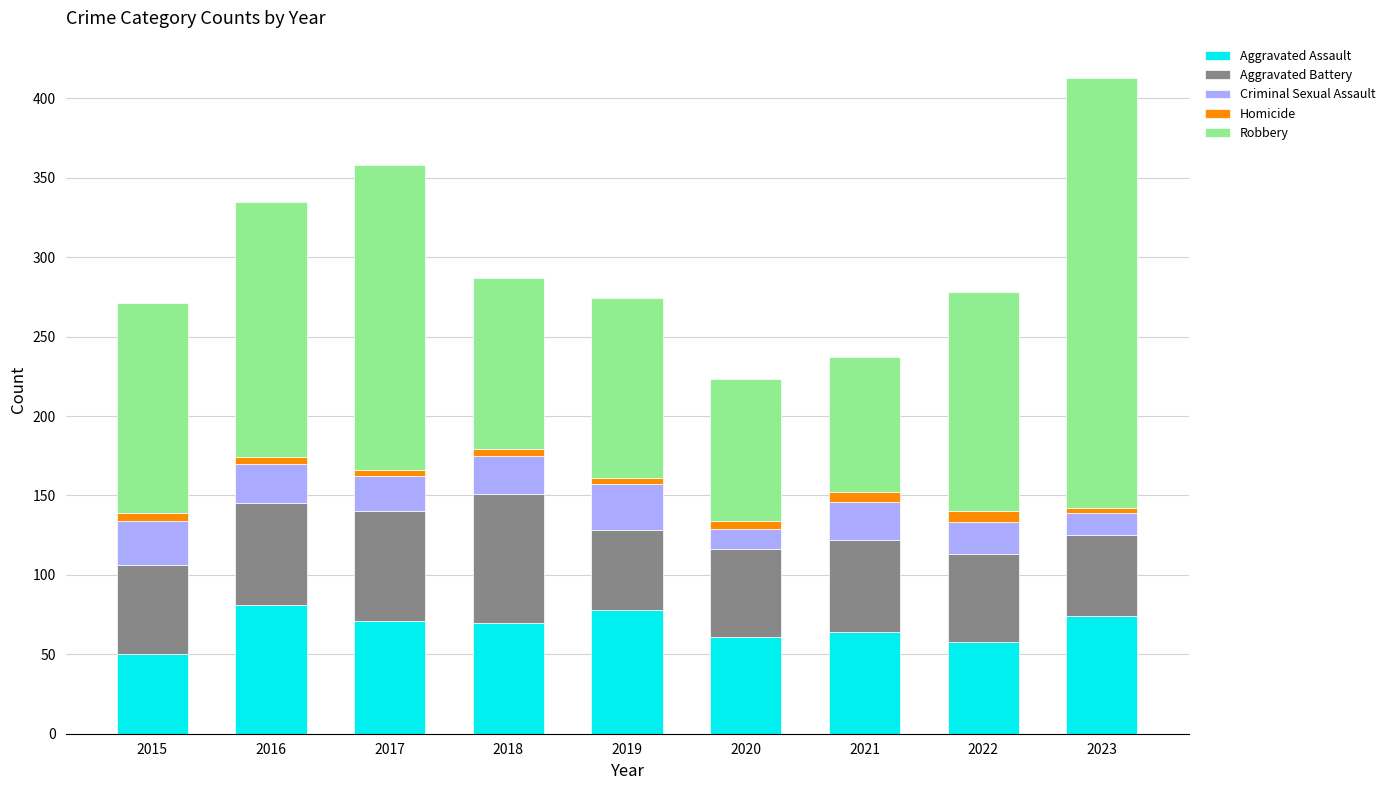

At which category is the sum across all series the highest?

2023